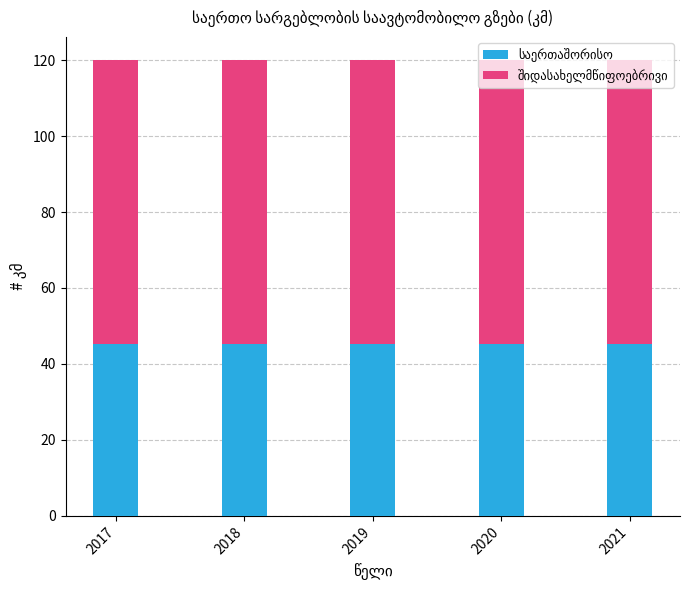

What is the total value across all series at 2018?

120.1